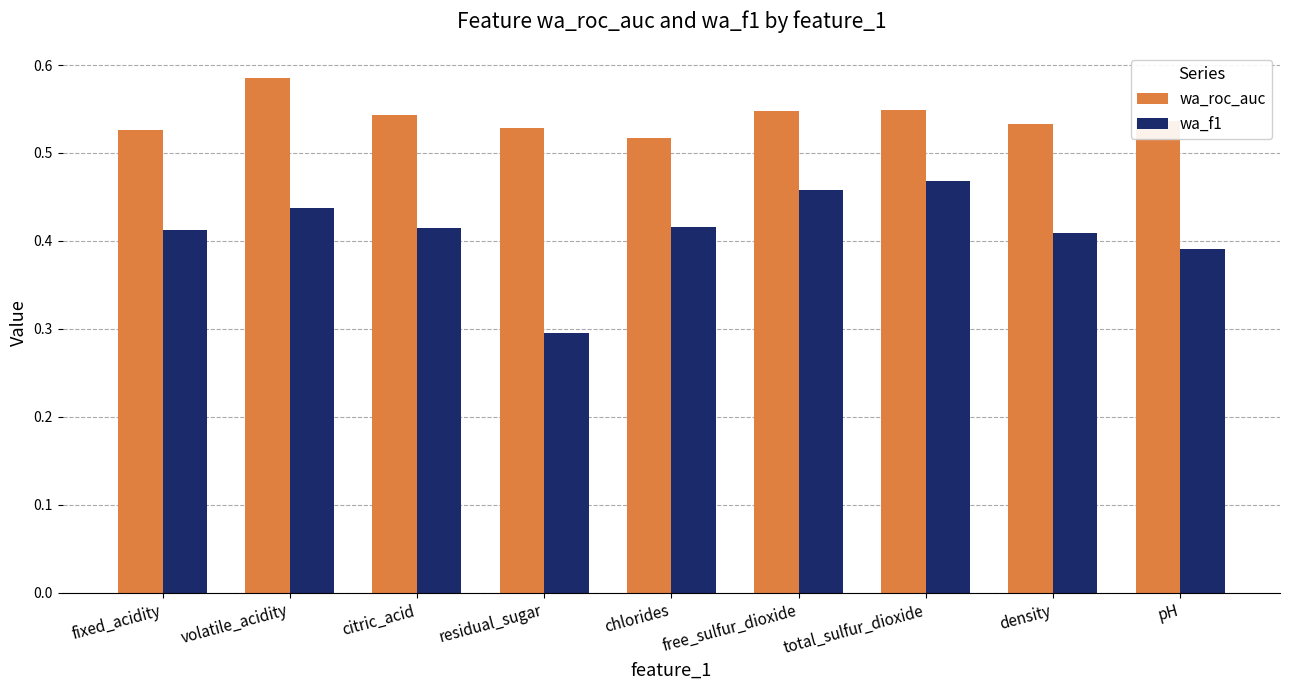

The wa_f1 series shows 0.1 at volatile_acidity. True or false?

False